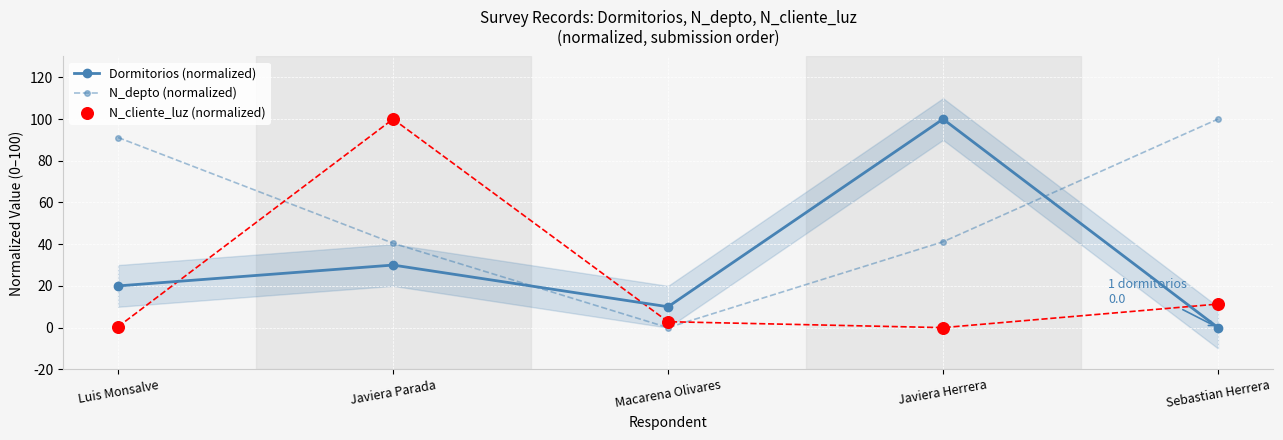

At which category is the sum across all series the highest?

Javiera Parada